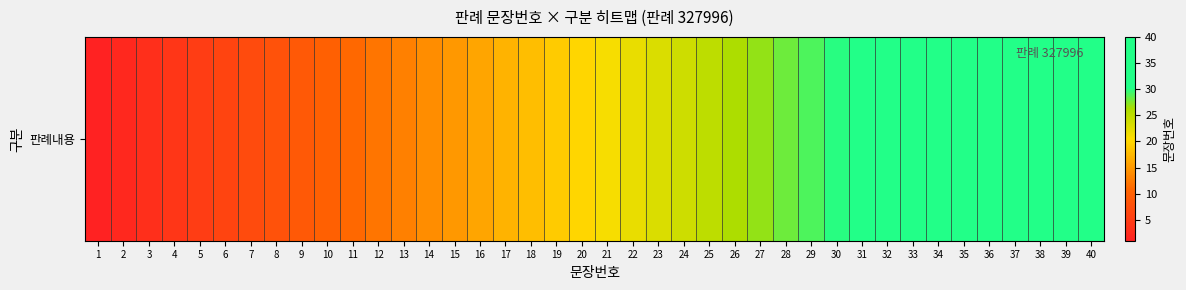

What is the difference between the values at 38 and 13?

25